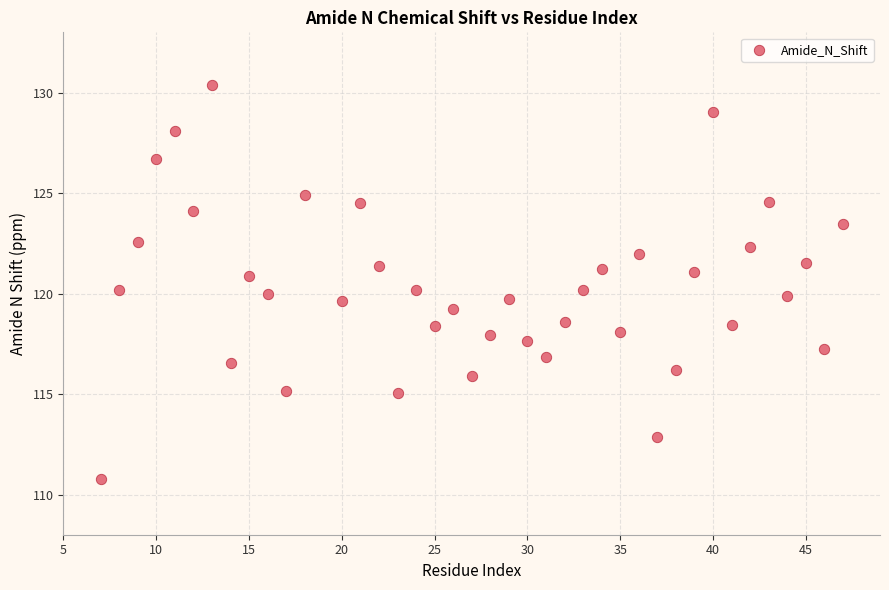

What is the range of Y values (max minus min)?

19.6